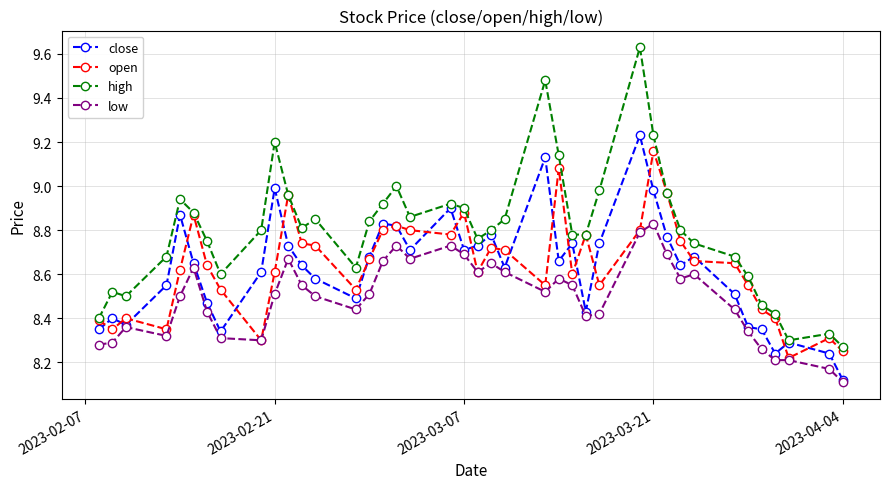

True or false: high and low cross at least once.

False